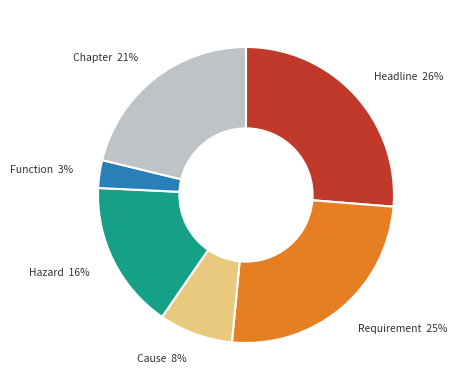

What is the ratio of the value at Requirement to the value at Cause?

3.1